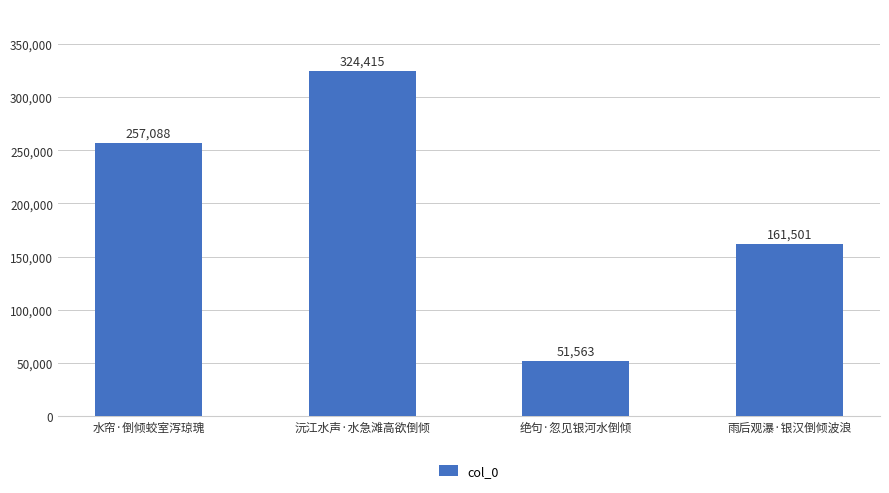

List the labels in order of value, largest first.

沅江水声·水急滩高欲倒倾, 水帘·倒倾蛟室泻琼瑰, 雨后观瀑·银汉倒倾波浪, 绝句·忽见银河水倒倾